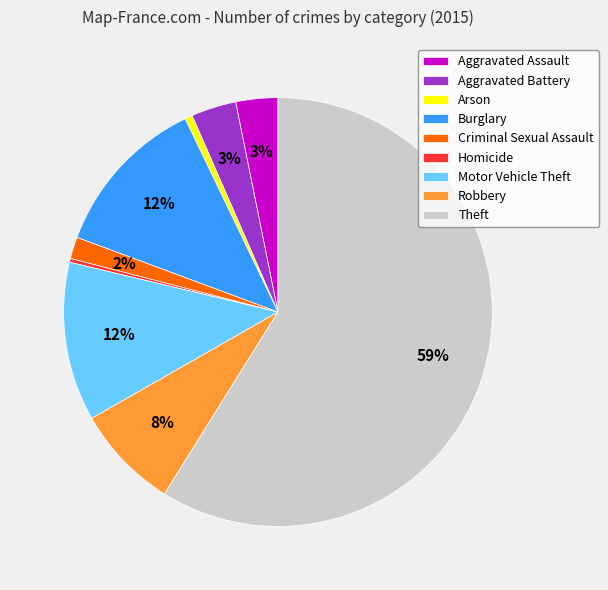

To the nearest percent, what is the difference between the Aggravated Assault and Motor Vehicle Theft slice percentages?

9%